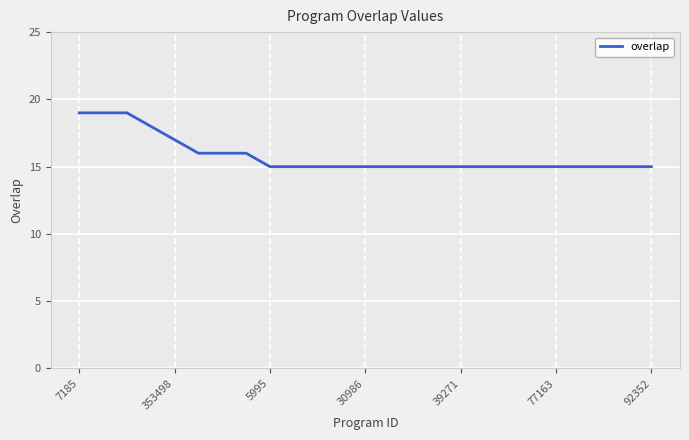

Is this an area chart (filled region under the line)?

No